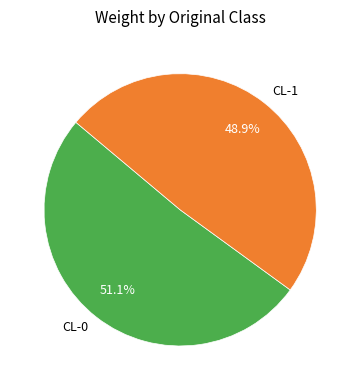

To the nearest percent, what is the difference between the CL-1 and CL-0 slice percentages?

2%